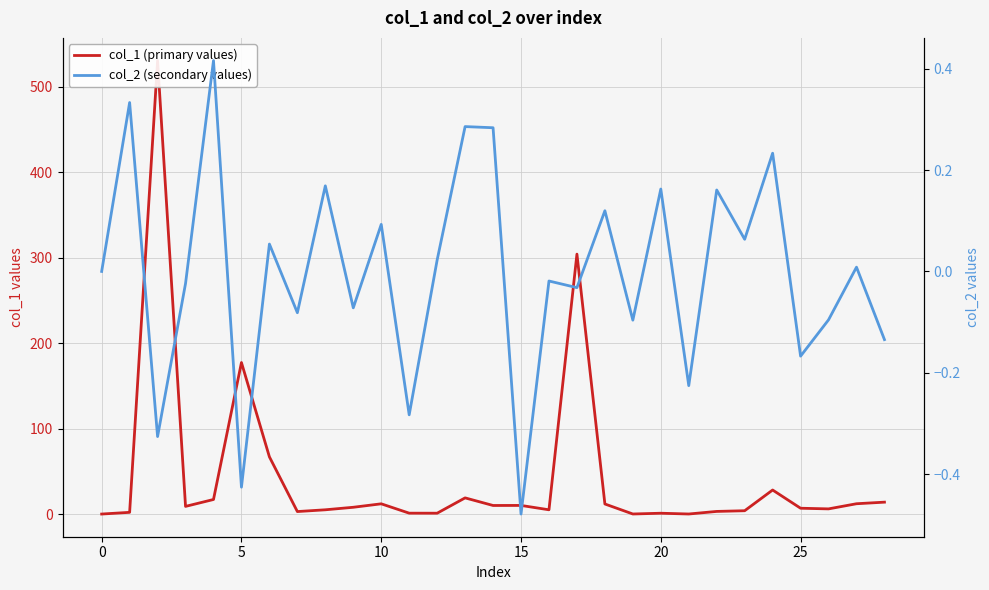

In col_1 (primary values), how many points are lower than both neighbors (excluding endpoints)?

8